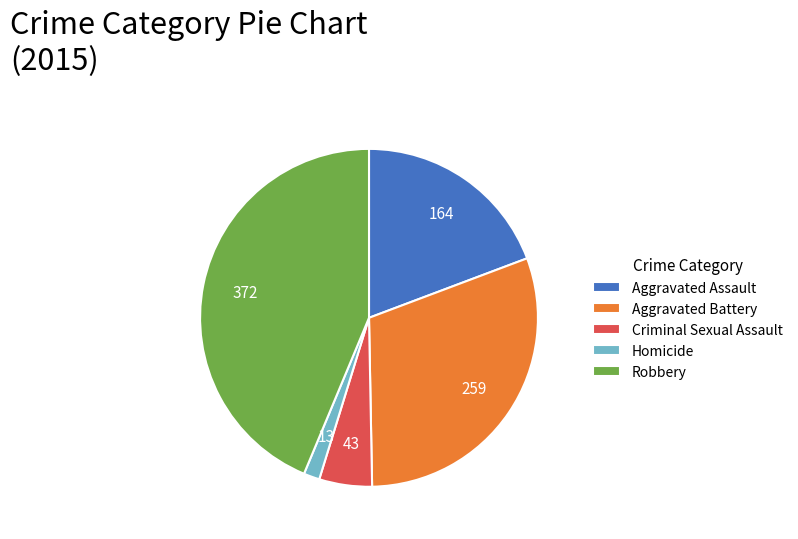

Rank the categories by value from lowest to highest.

Homicide, Criminal Sexual Assault, Aggravated Assault, Aggravated Battery, Robbery